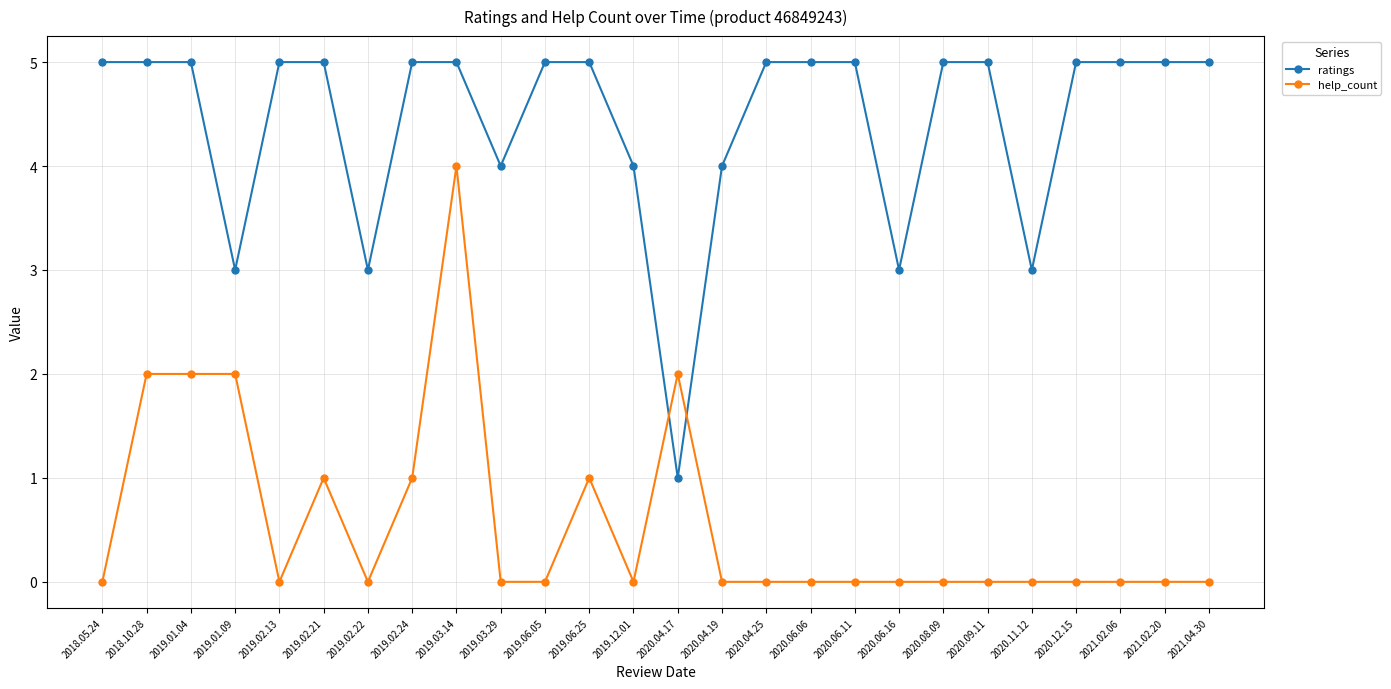

Is the value of ratings at 2019.03.29 greater than the value of help_count at 2019.02.21?

Yes